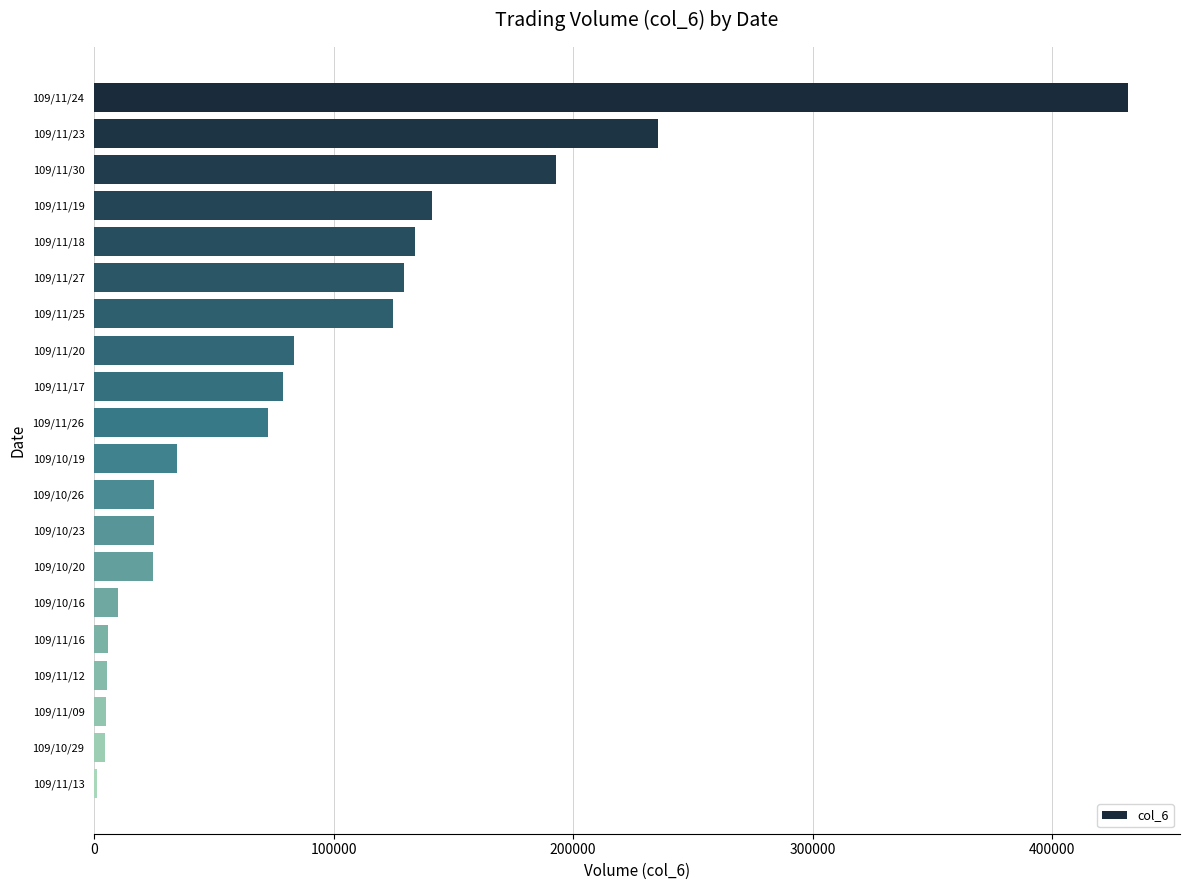

What is the sum of all values?

1763850